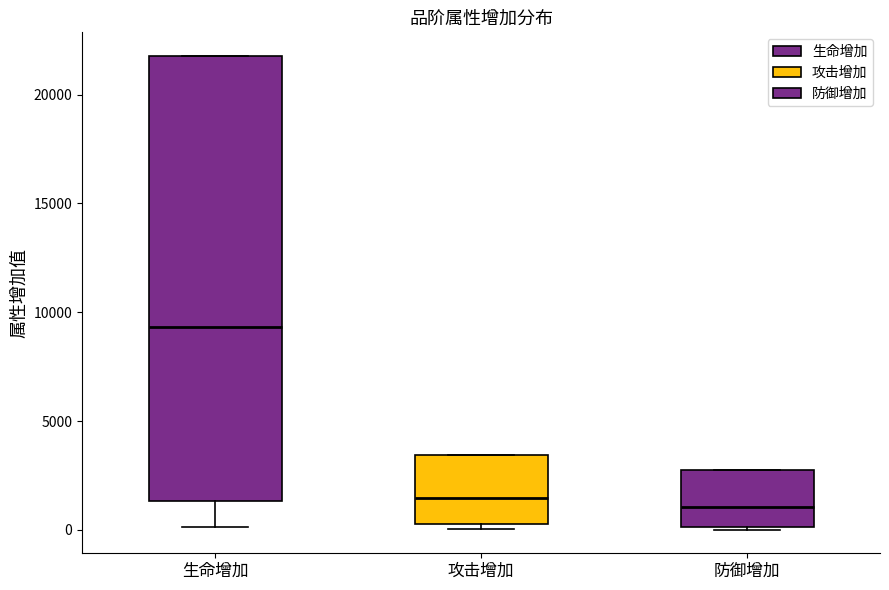

Which box's median line is the highest?

生命增加